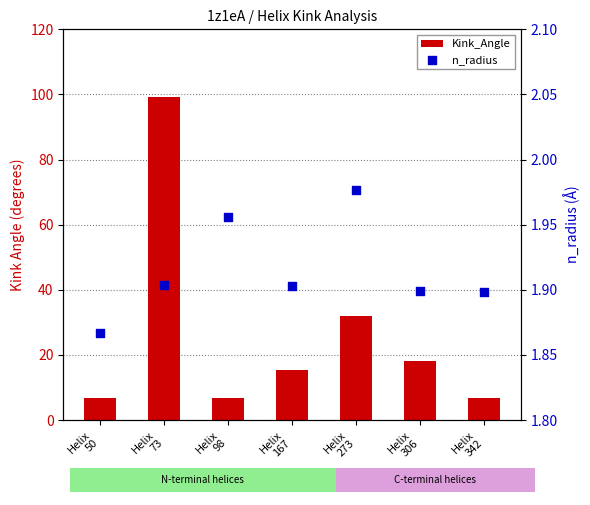

Which series contains the highest Y value?

Kink_Angle